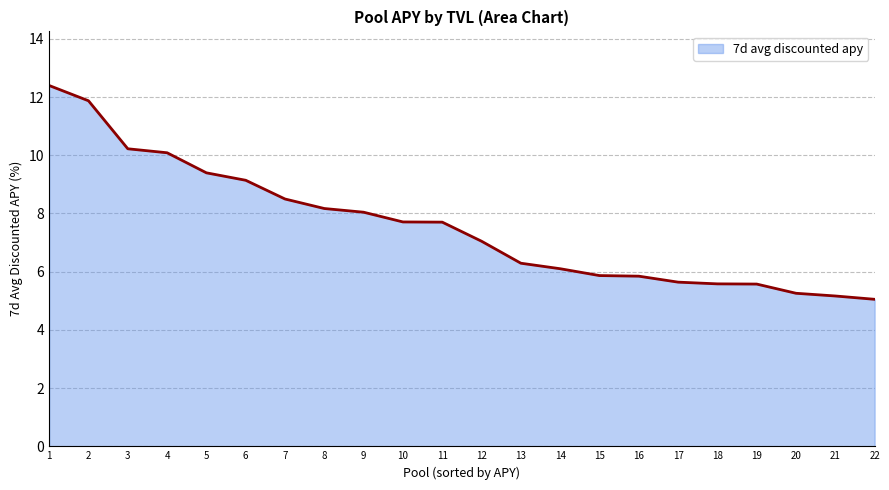

What is the minimum value shown in the chart?

5.1